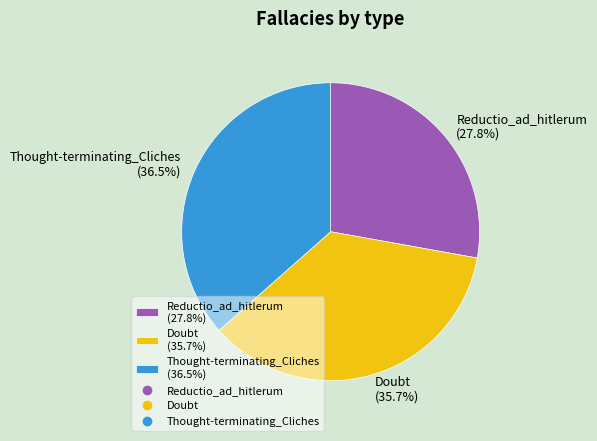

What is the ratio of the value at Thought-terminating_Cliches to the value at Doubt?

1.0